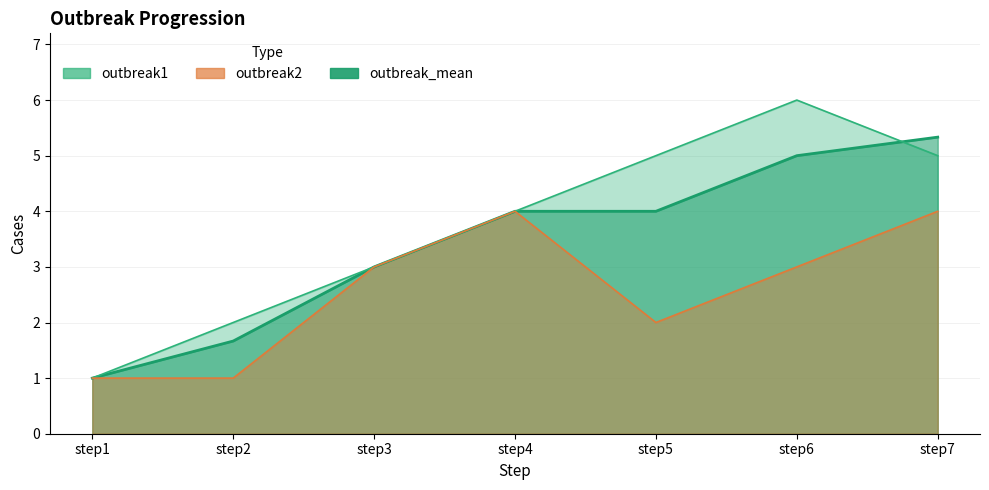

At which category is the sum across all series the highest?

step7